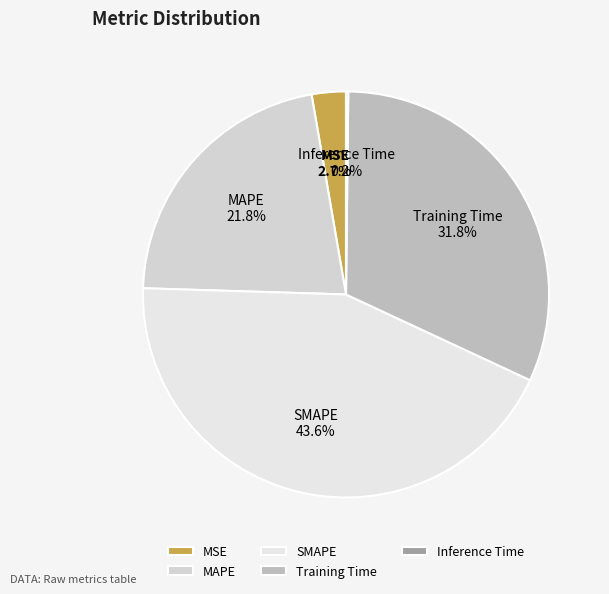

True or false: MSE accounts for 3% of the total.

True